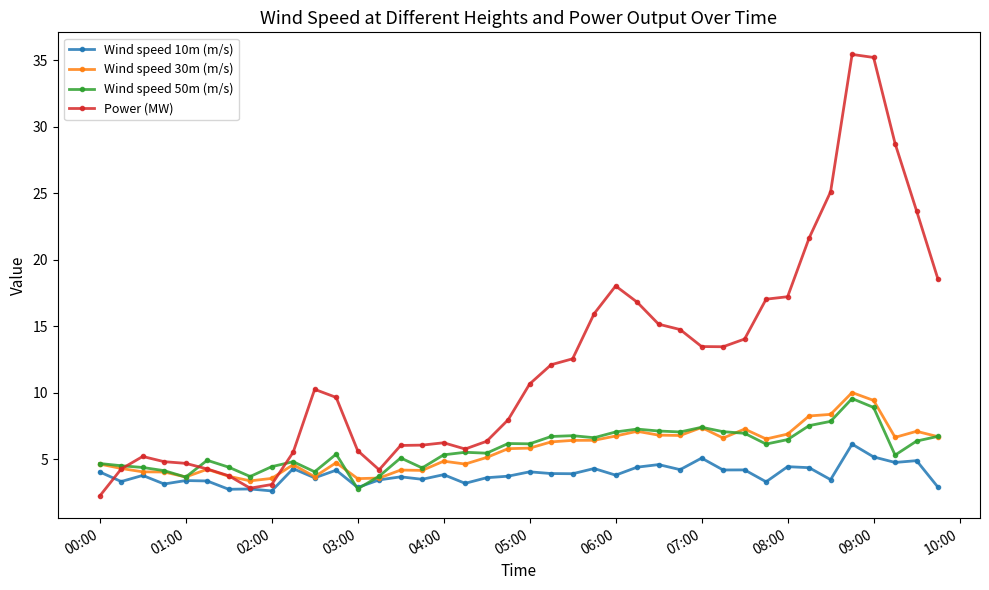

True or false: Power (MW) has more than 0 interior local peaks.

True